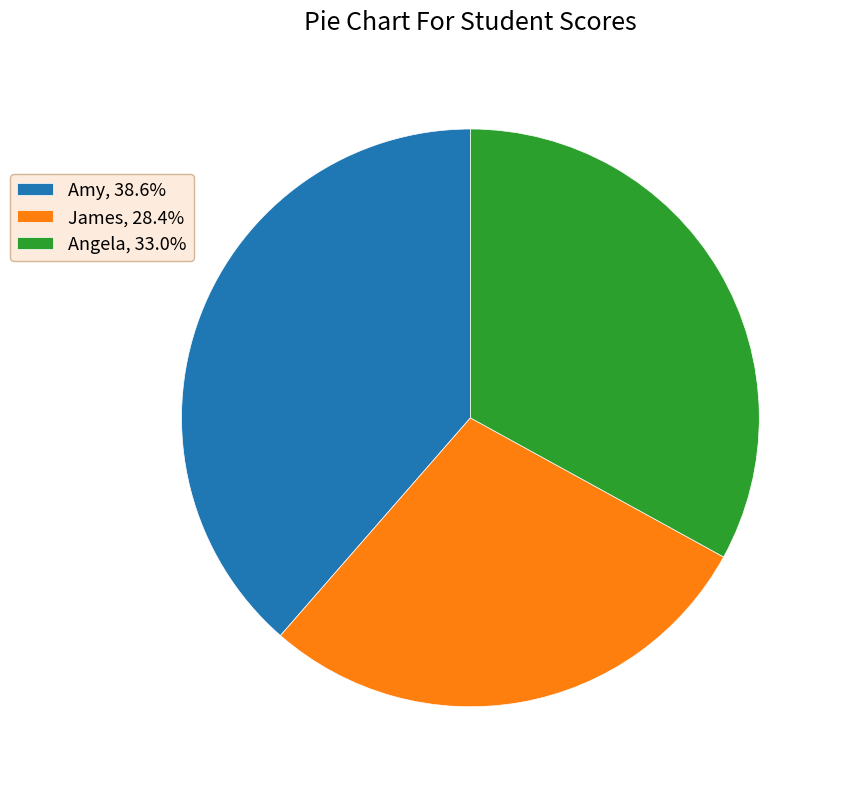

Is the sum of Angela, 33.0% and Amy, 38.6% greater than half?

Yes